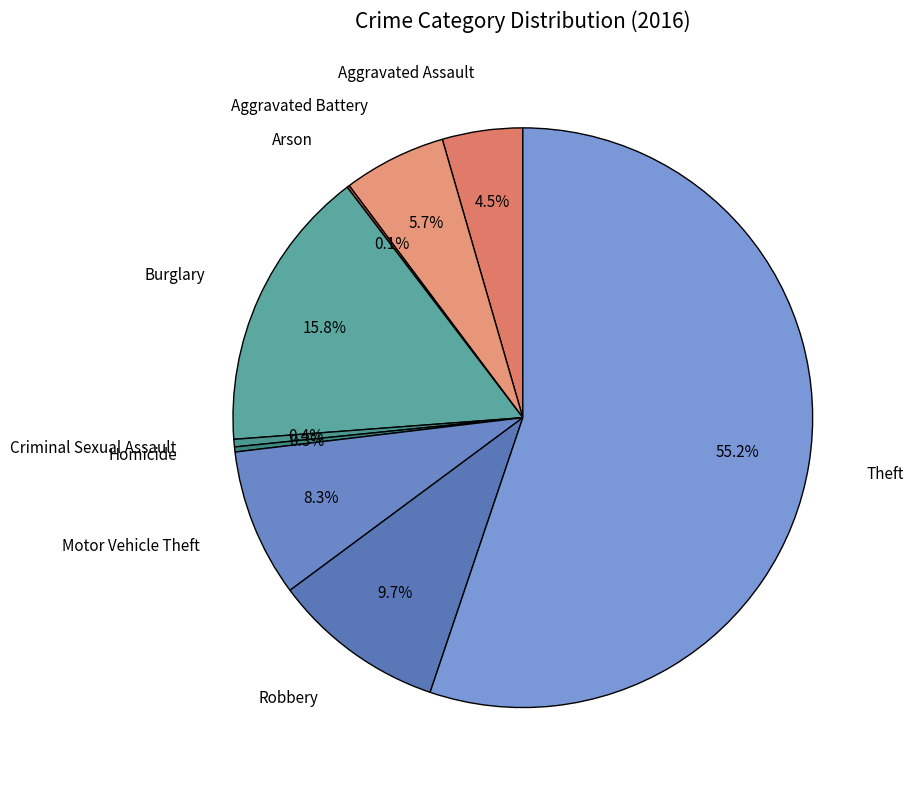

Does any single category account for the majority?

Yes